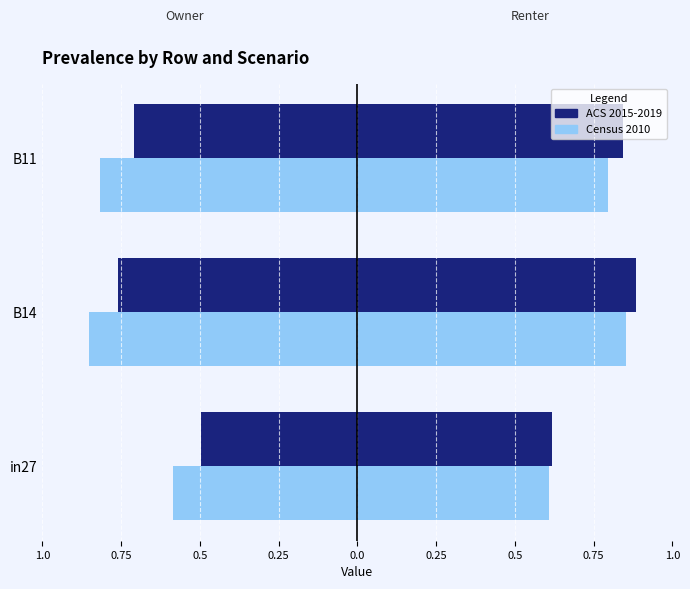

What is the difference between the highest and lowest values at B11?

0.1